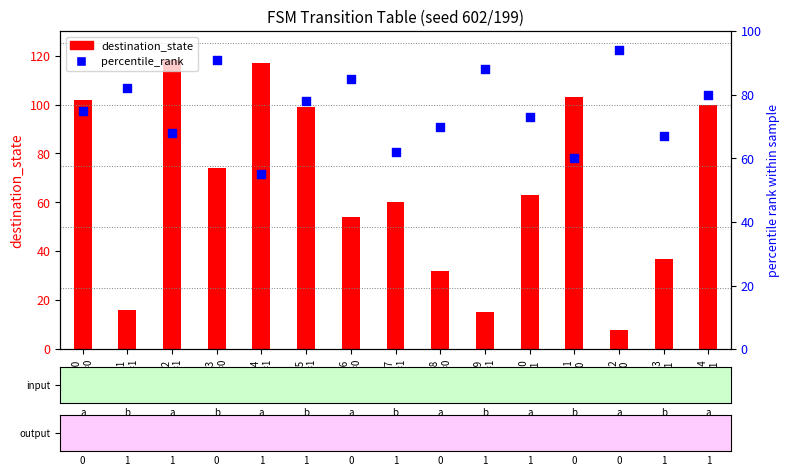

Is the value of percentile_rank at src=5
out=1 greater than the value of destination_state at src=10
out=1?

Yes